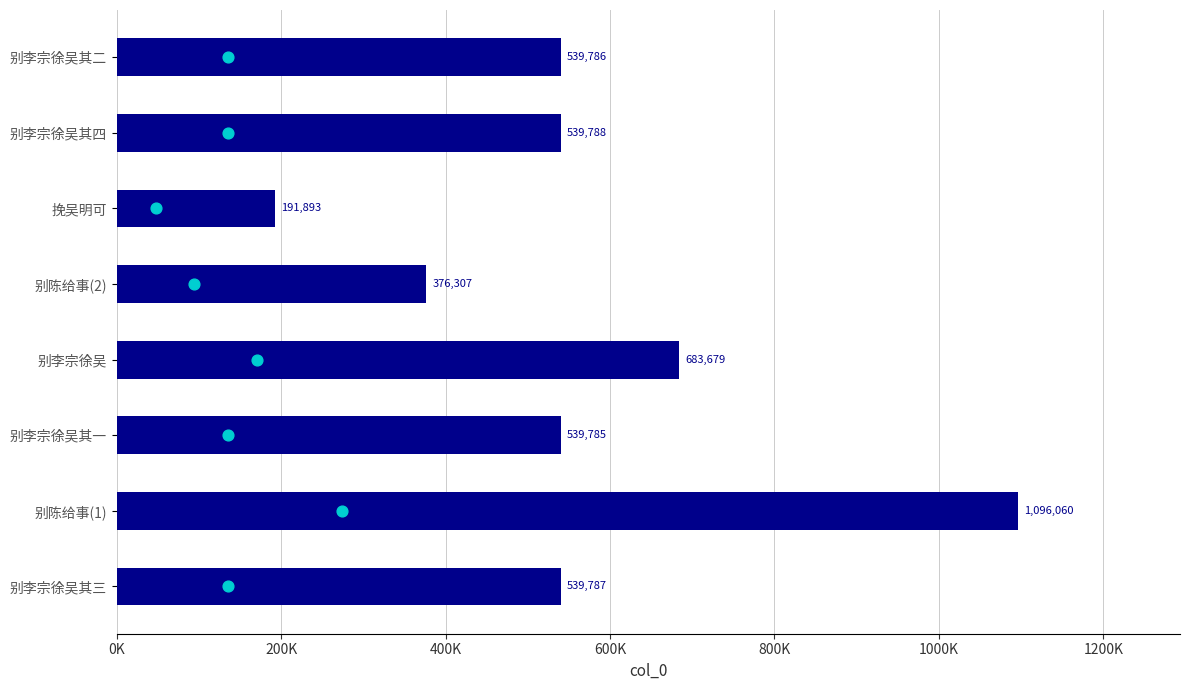

At how many categories does at least one series exceed 211842?

7